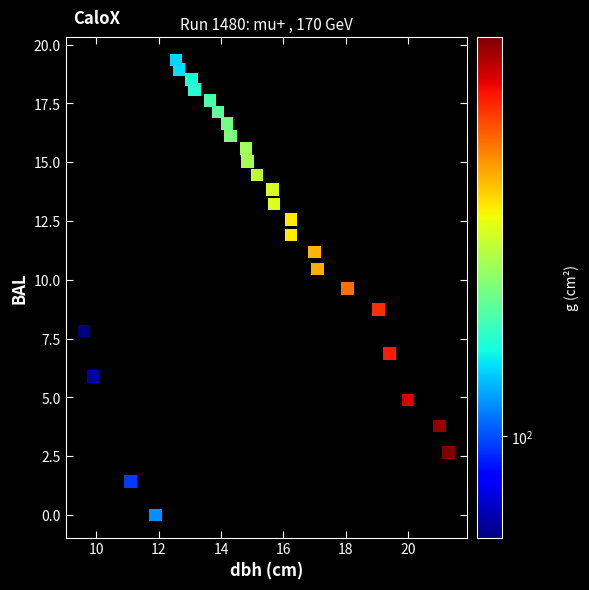

What Y value in the scatter plot is closest to 9?

8.7